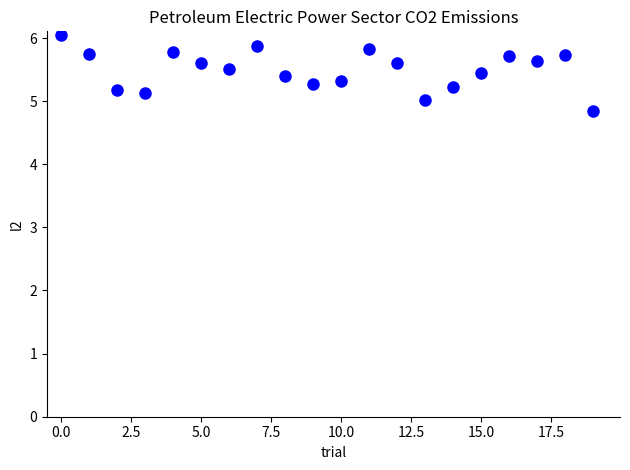

What is the range of Y values (max minus min)?

1.2